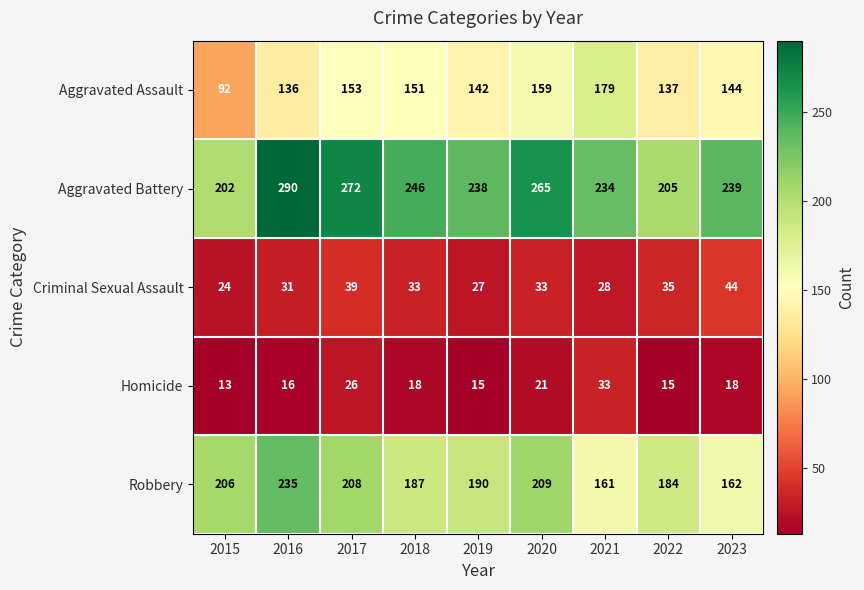

Rank the series by their maximum value, from highest to lowest.

Aggravated Battery, Robbery, Aggravated Assault, Criminal Sexual Assault, Homicide